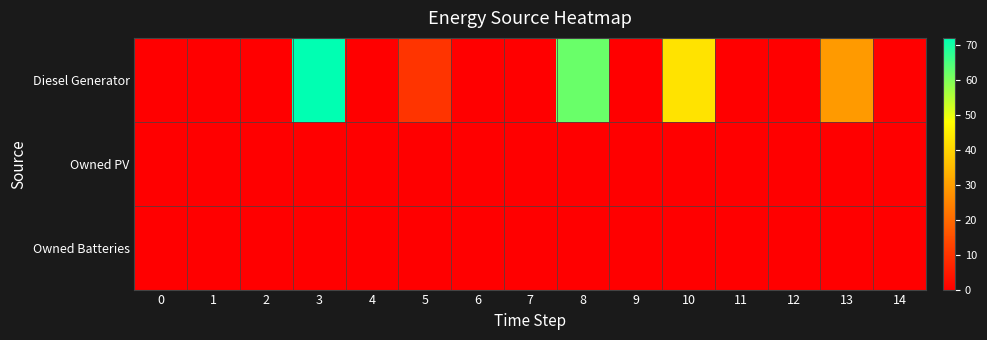

At how many categories does at least one series exceed 53?

2